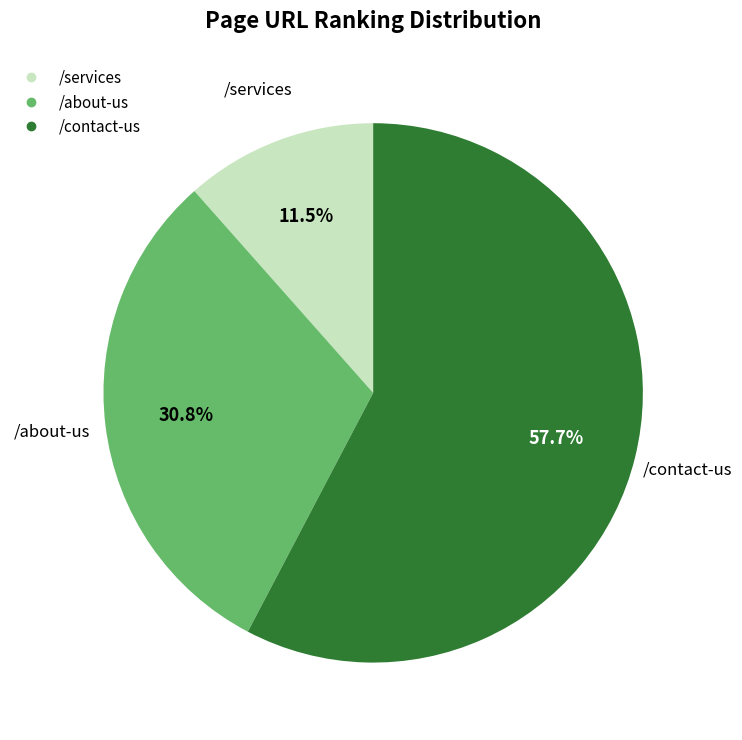

Do /about-us and /contact-us together represent more than half of the pie?

Yes